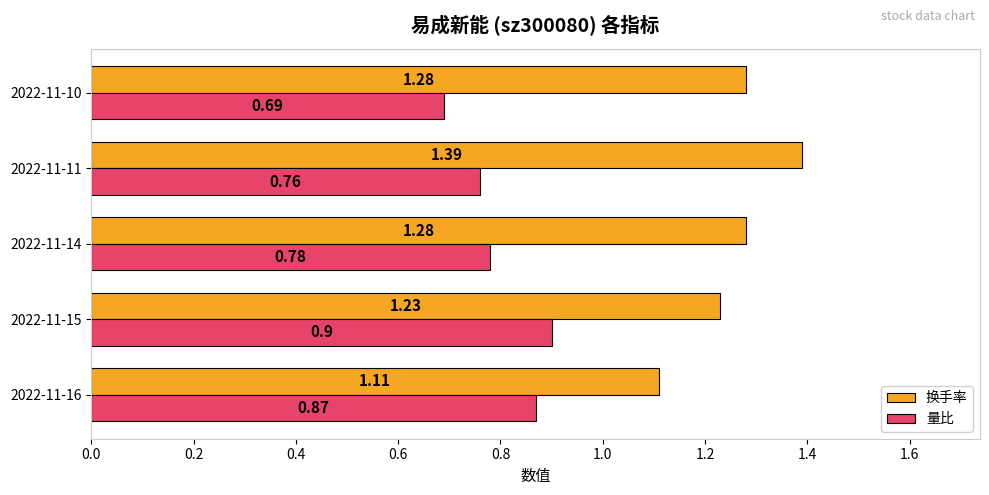

What is the sum of all 换手率 values?

6.3